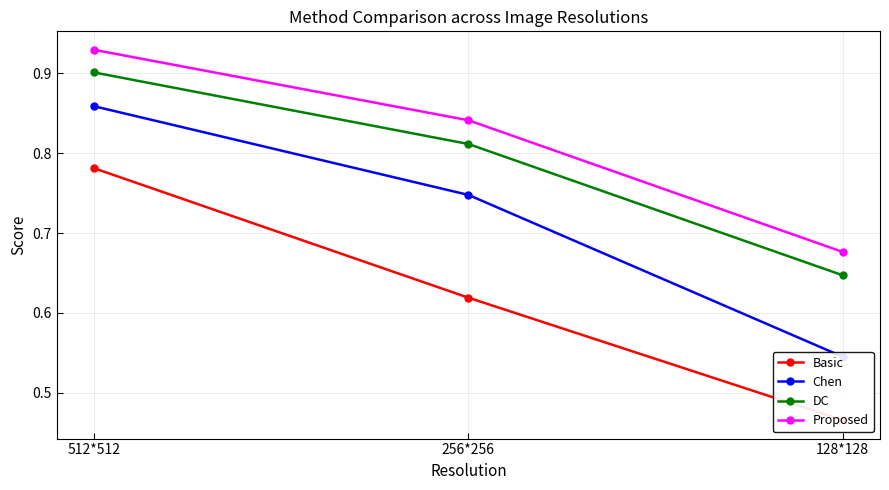

Rank the series by their average value, from lowest to highest.

Basic, Chen, DC, Proposed